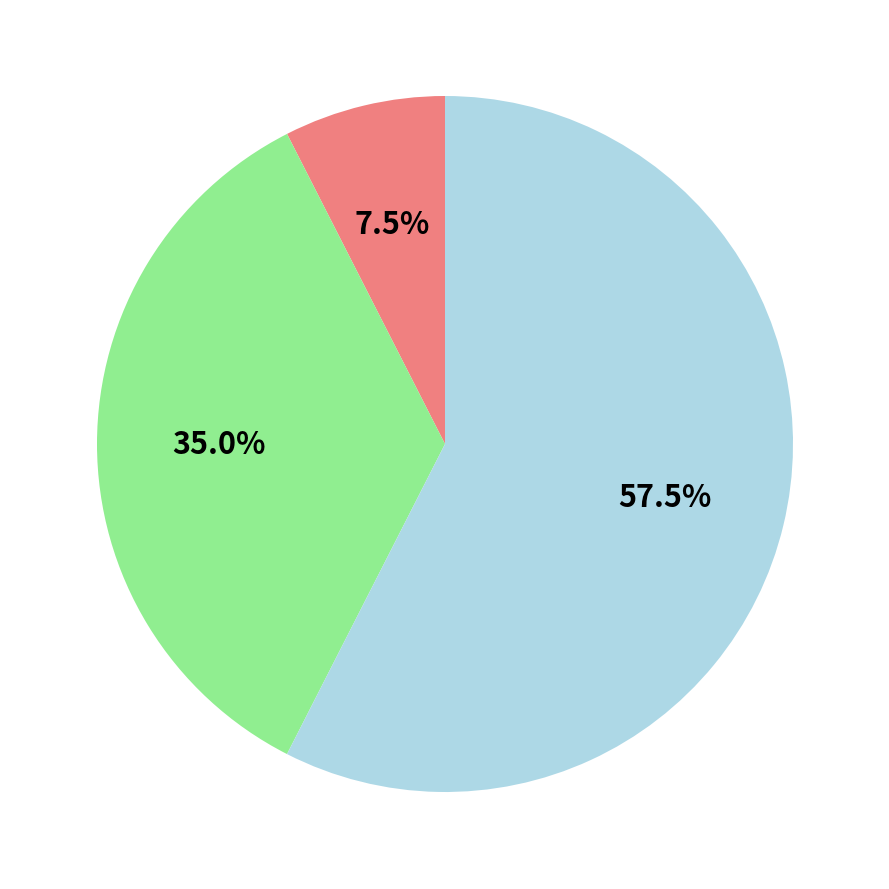

Is there a majority slice in this chart?

Yes